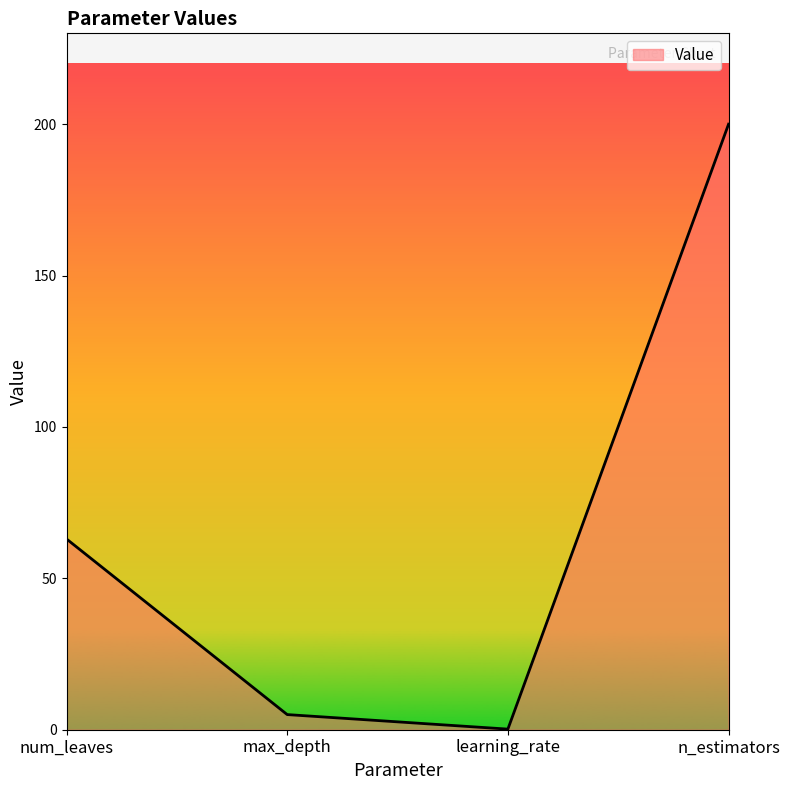

Count the number of categories in the chart.

4